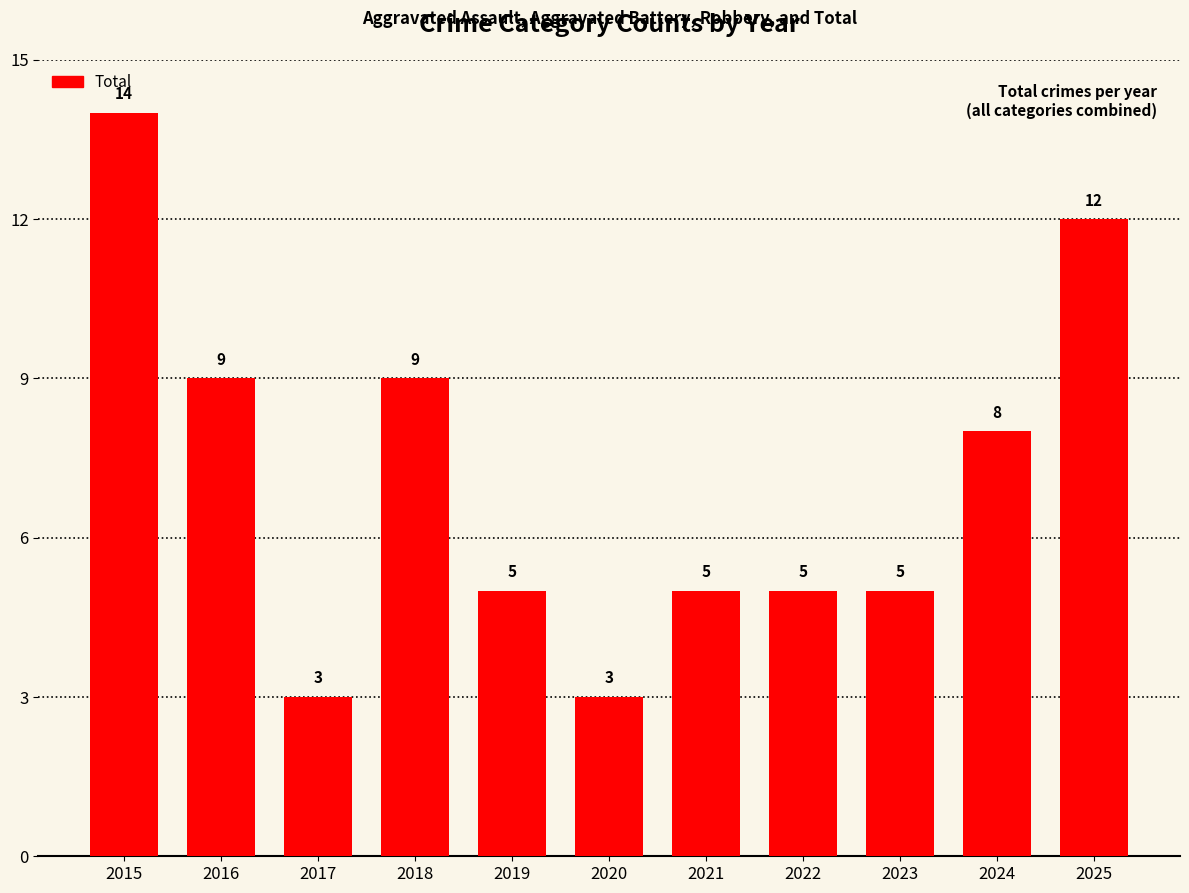

Reading left to right, extract all data points from this chart.

14	9	3	9	5	3	5	5	5	8	12